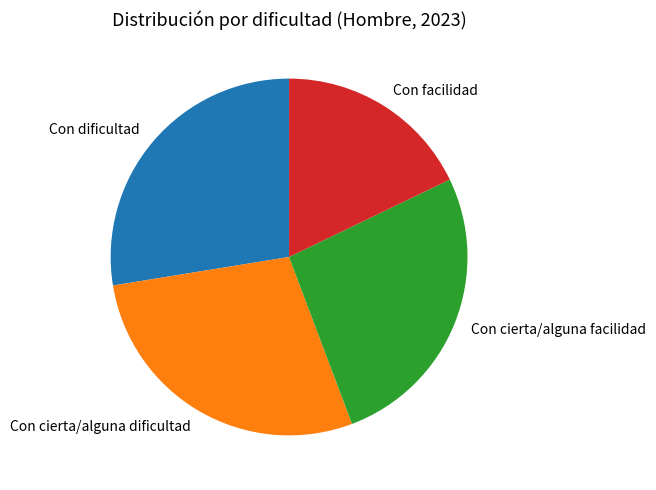

Which has a higher value, Con cierta/alguna facilidad or Con facilidad?

Con cierta/alguna facilidad